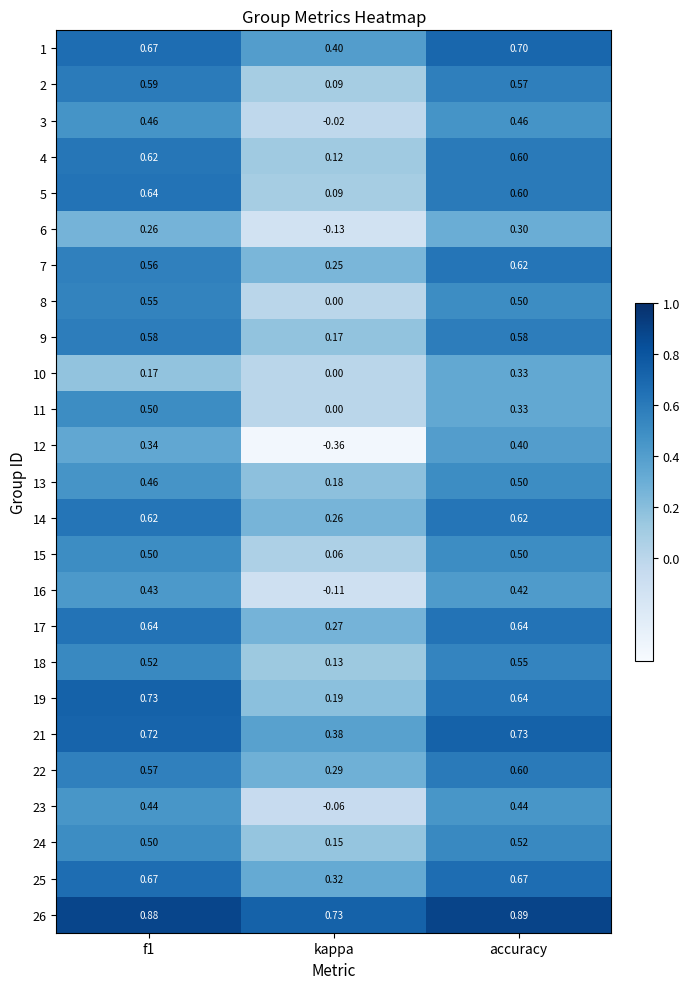

Where is 14 nearest to the value 0?

kappa